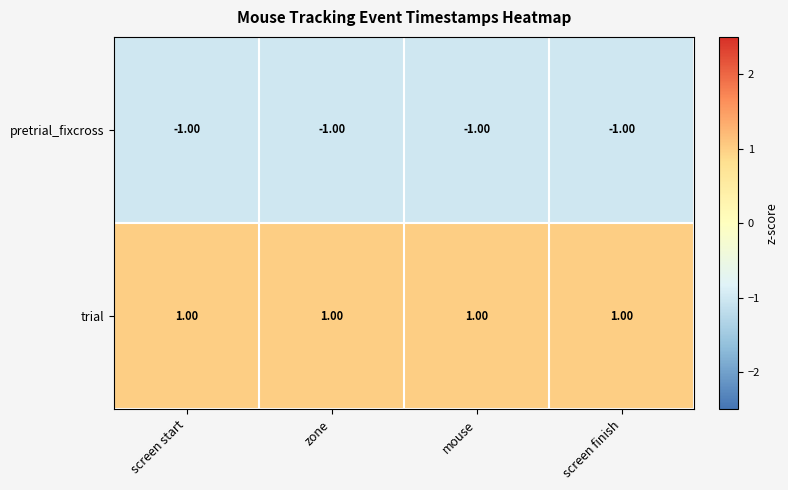

Which series has the largest total across all categories?

trial